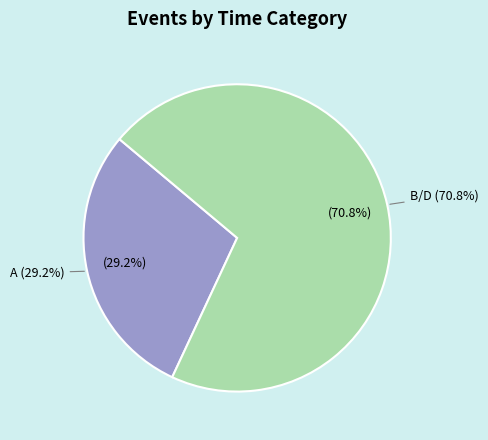

Is it true that B/D is 68% of the pie?

False